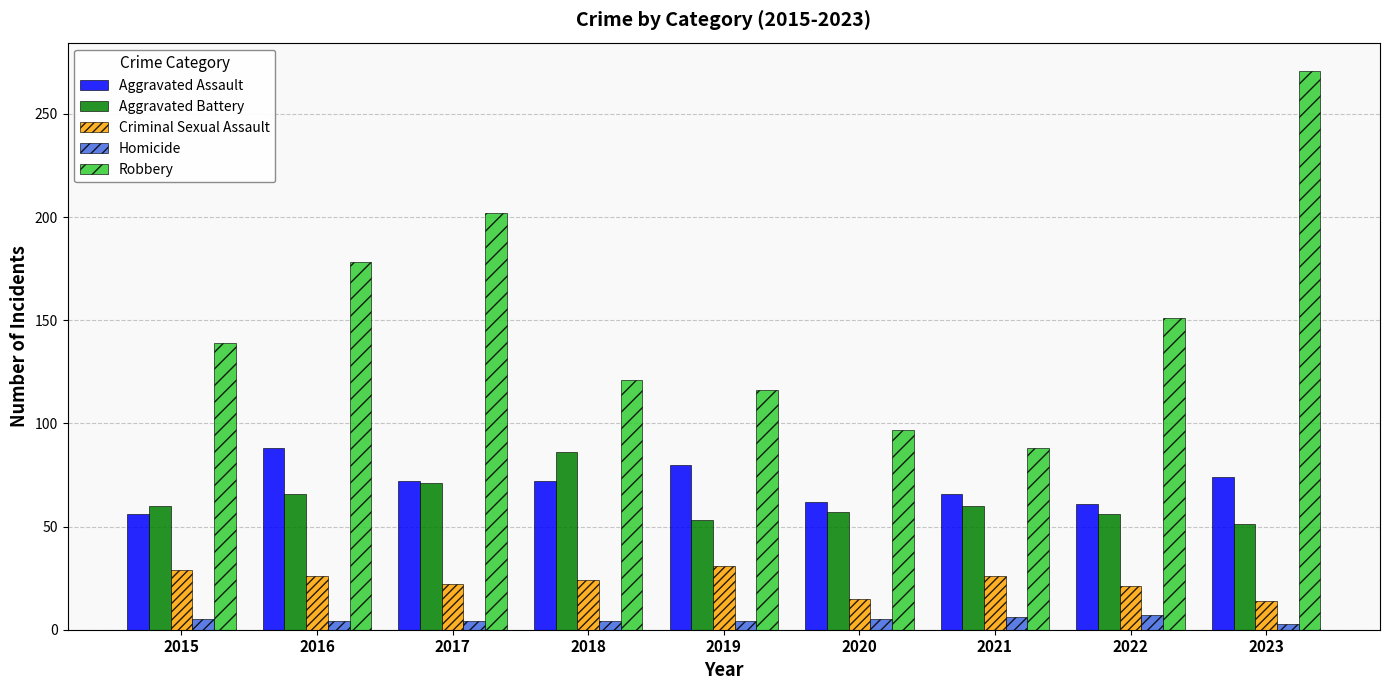

Read the Robbery value at 2015.

139